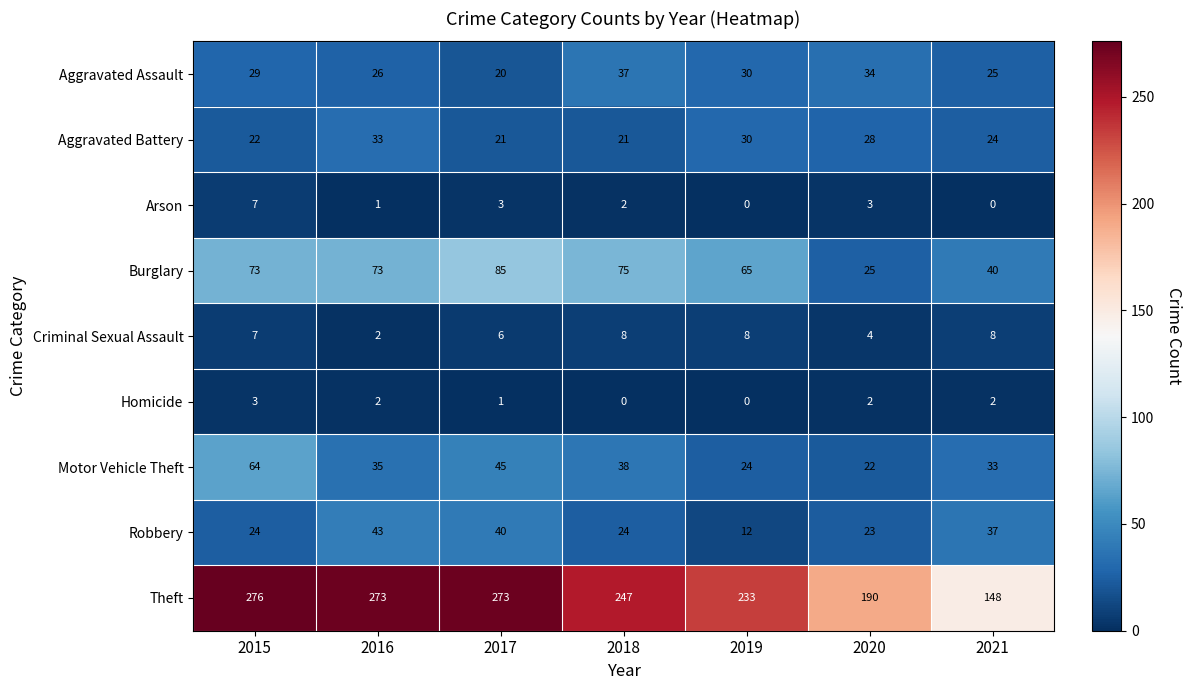

What is the difference between the highest and lowest values at 2019?

233